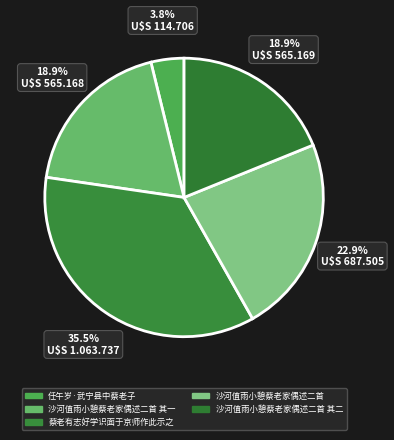

What percentage do 沙河值雨小憩蔡老家偶述二首 其一 and 沙河值雨小憩蔡老家偶述二首 together represent?

41.8%